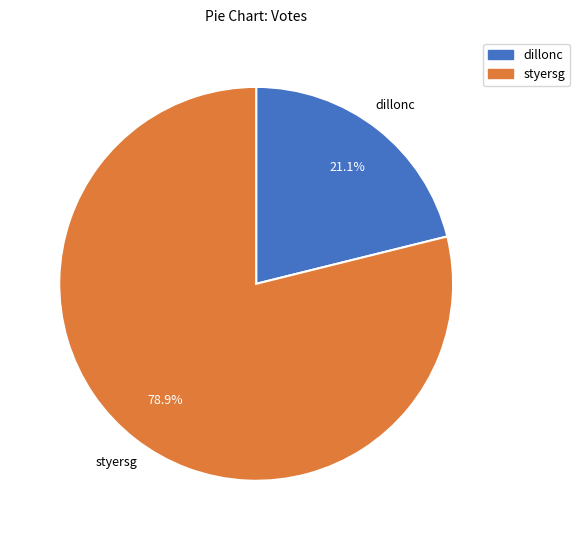

Approximately how many times larger is the value at styersg compared to dillonc?

3.7